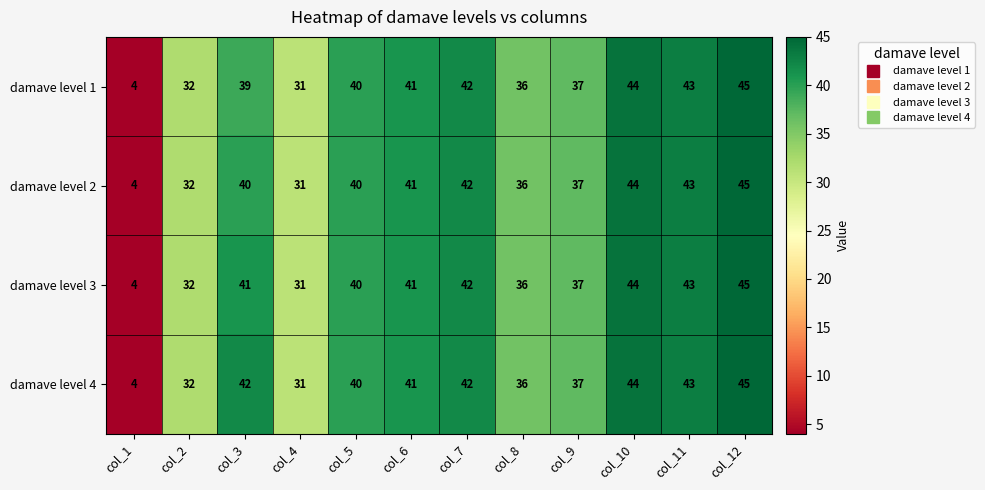

What is the difference between the damave level 3 values at col_7 and col_1?

38